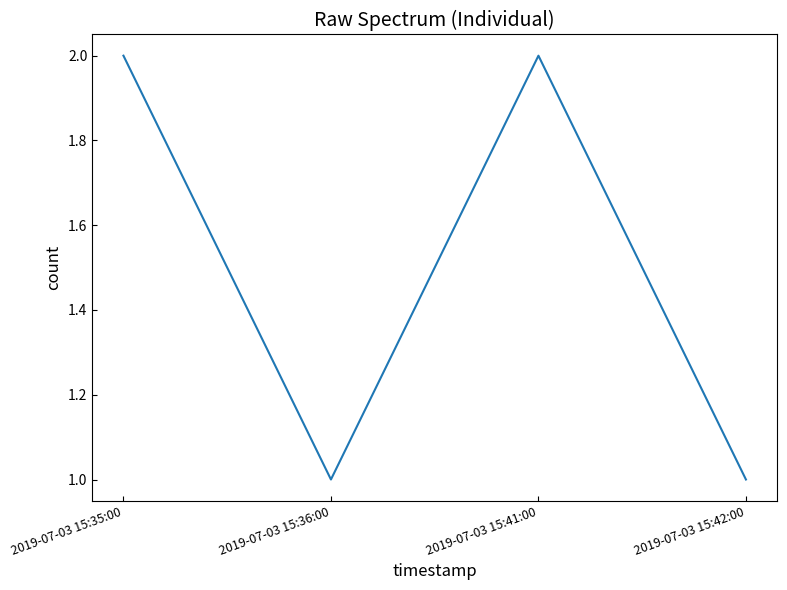

How many interior local peaks (higher than both neighbors) does the data have?

1